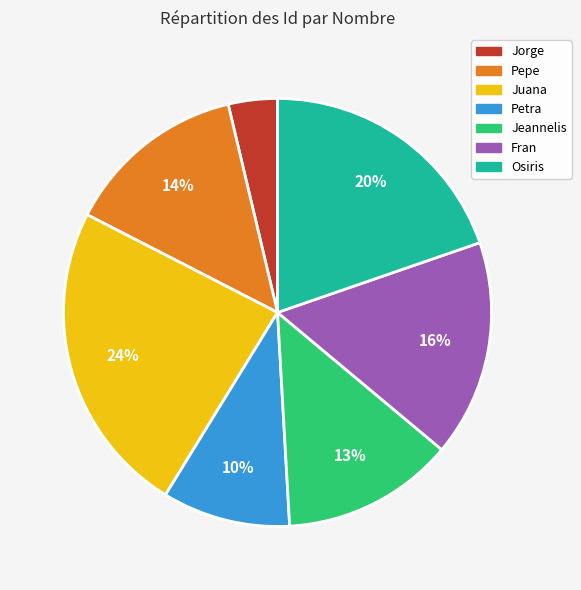

To the nearest percent, what percentage of the pie is Pepe?

14%